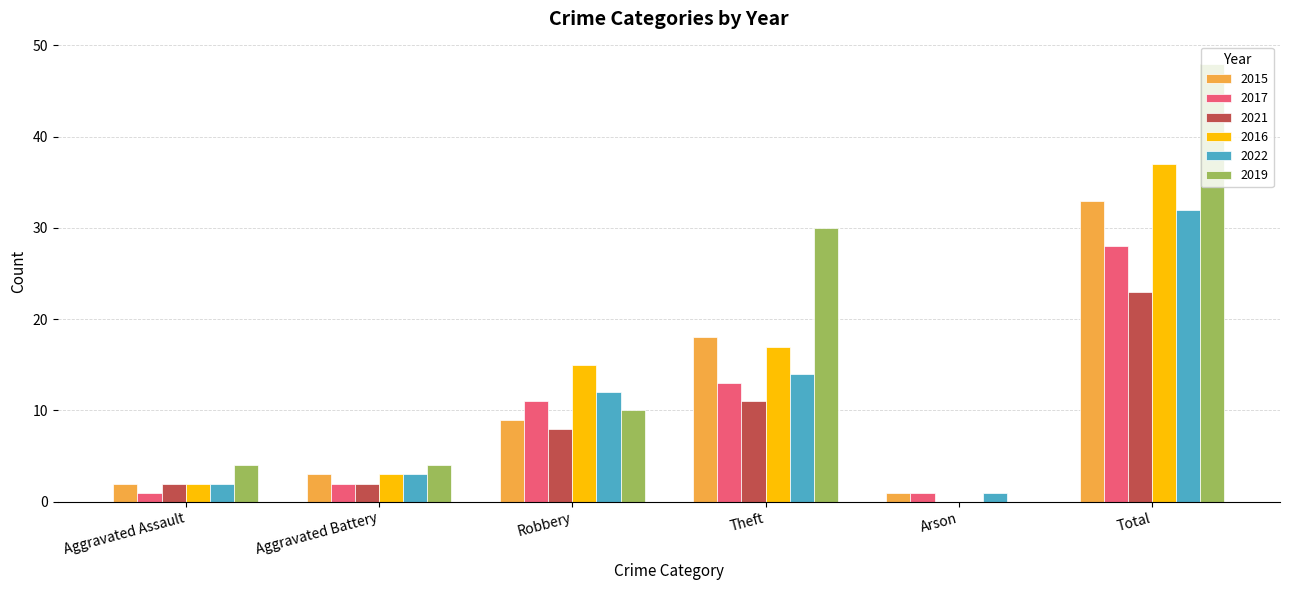

Which series has the largest range (max minus min)?

2019